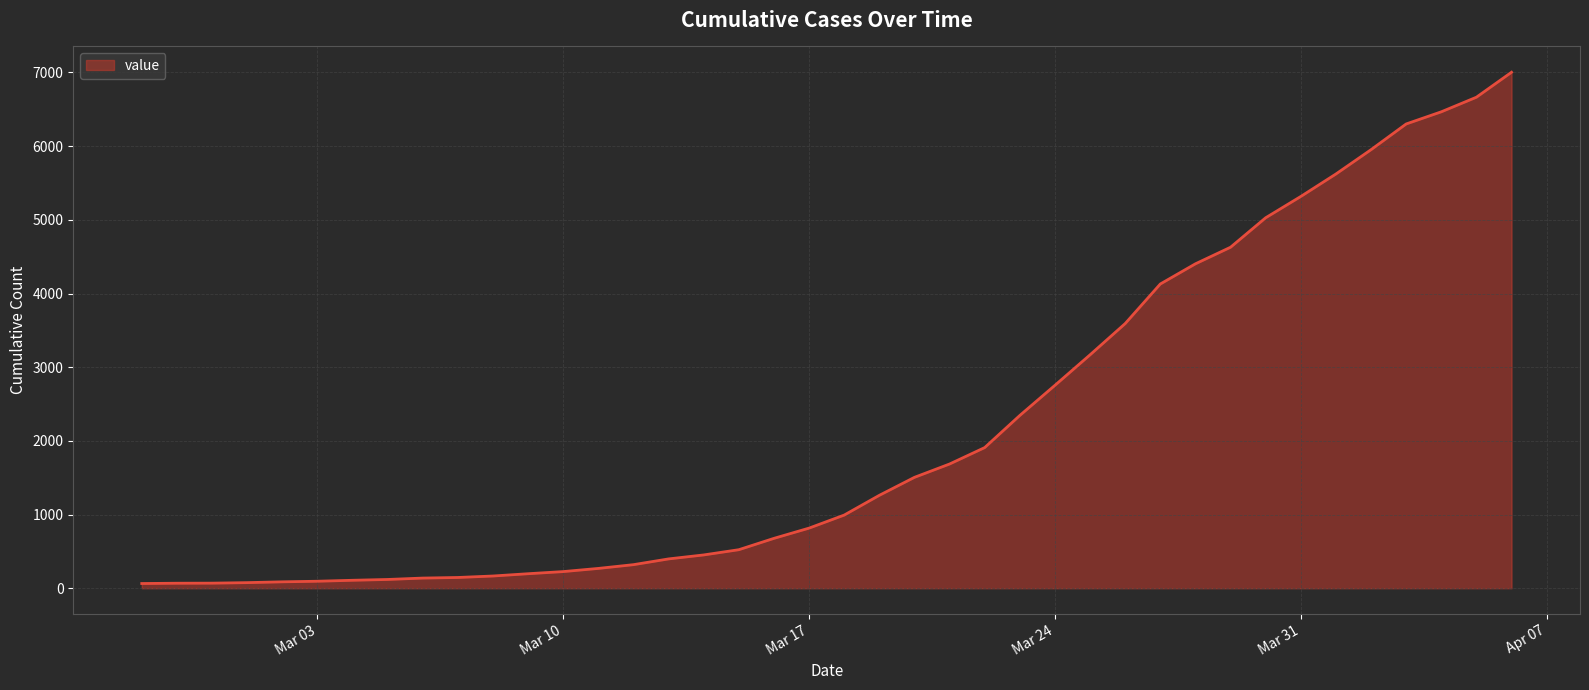

What is the maximum value shown in the chart?

7003